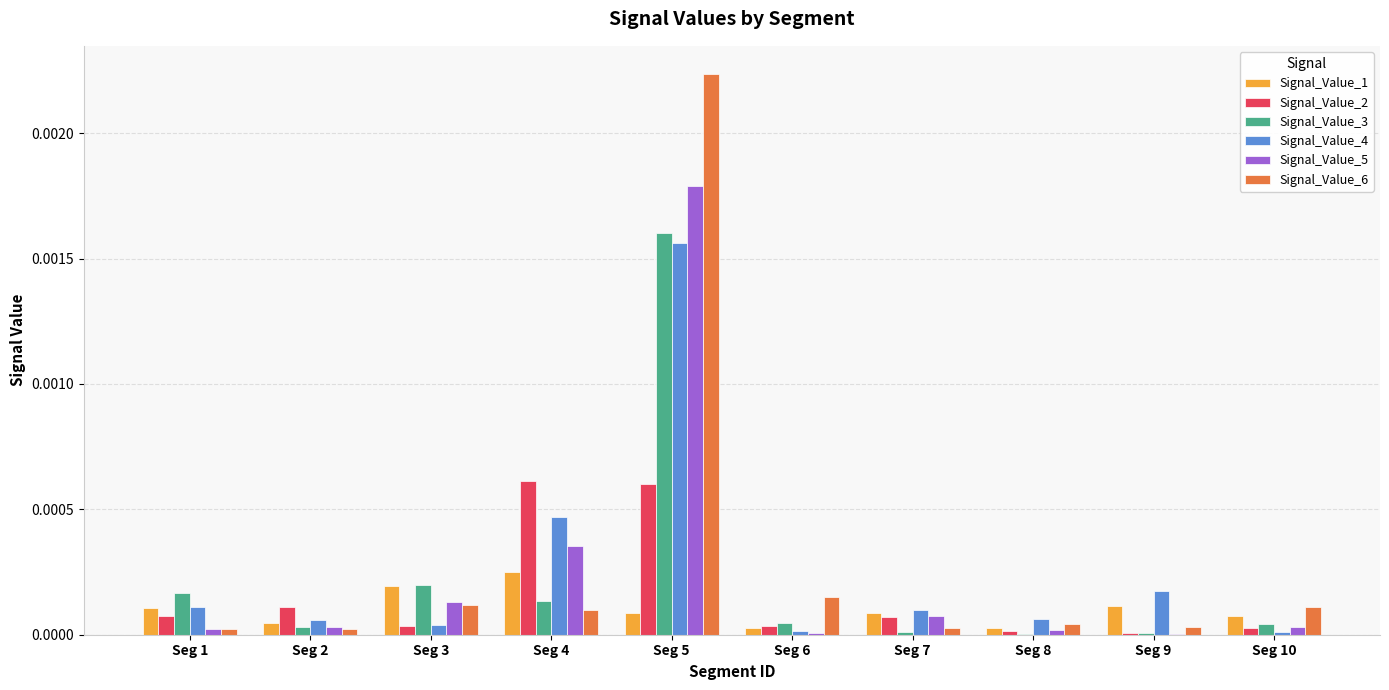

Is it true that Signal_Value_3 equals 0.0 at Seg 7?

True